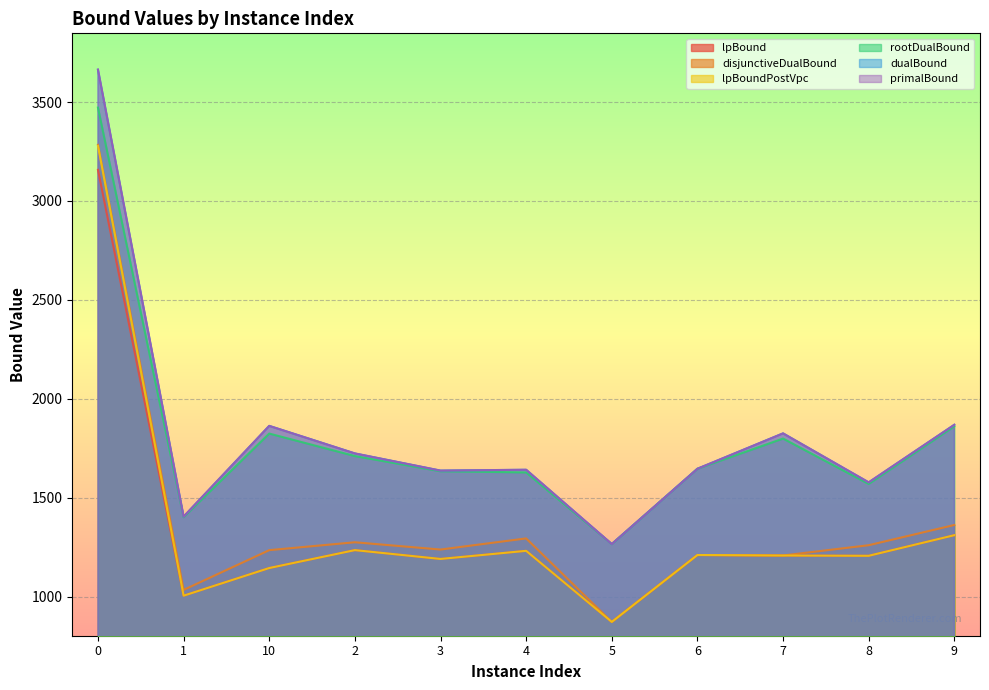

What is the average value of the lpBound series?

1343.0